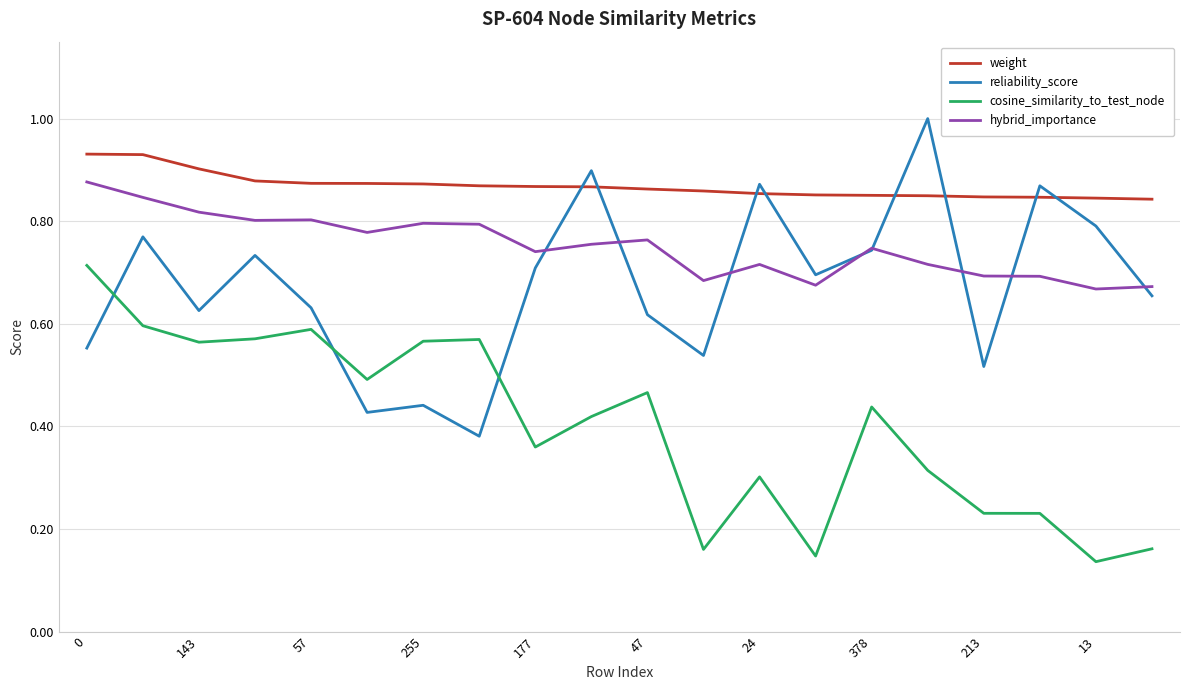

How many lines are shown in the chart?

4